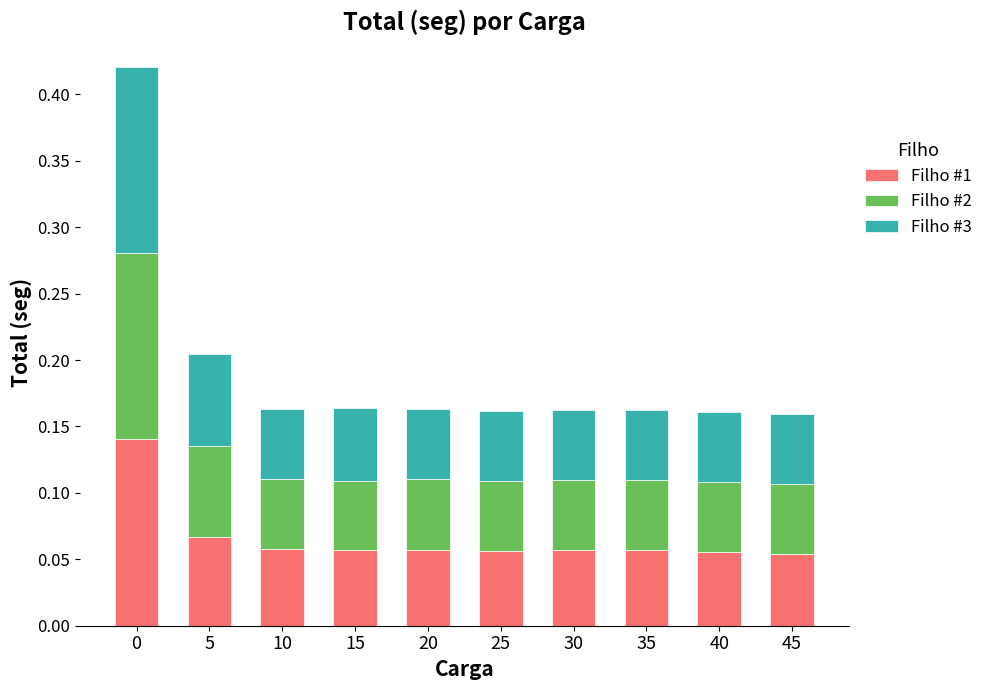

How many series are shown in this chart?

3